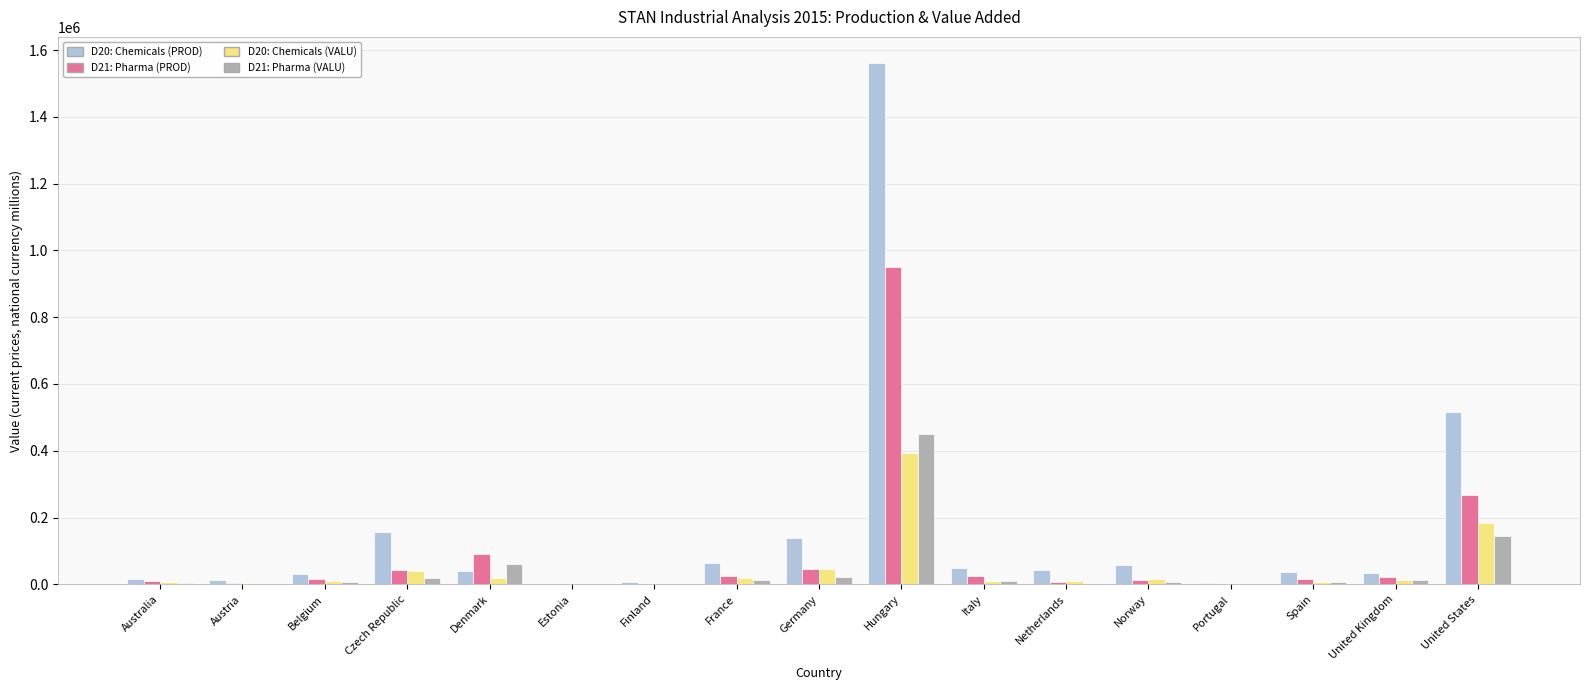

Where is D21: Pharma (VALU) nearest to the value 225402?

United States